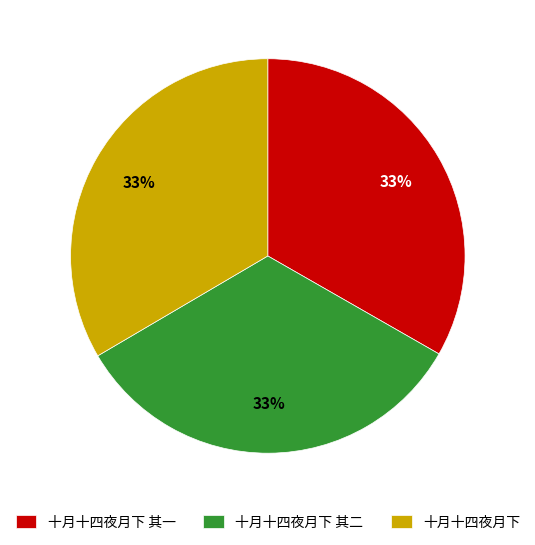

Combined, do 十月十四夜月下 其二 and 十月十四夜月下 其一 account for over 50%?

Yes